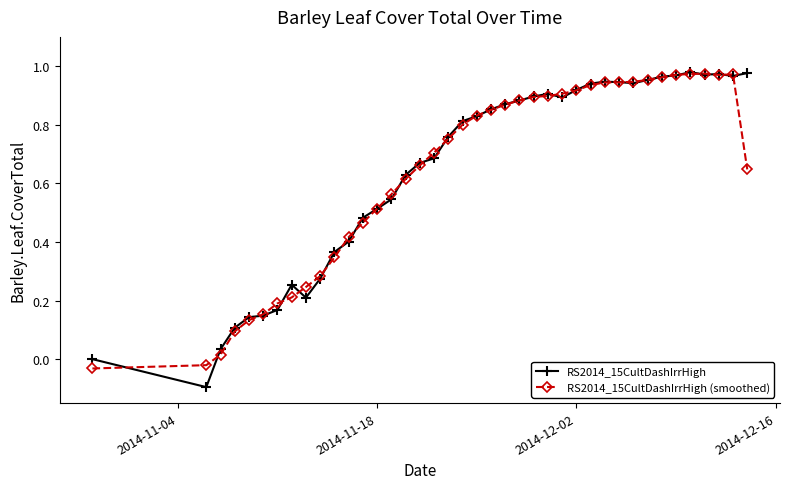

Which series has the widest spread of values?

RS2014_15CultDashIrrHigh